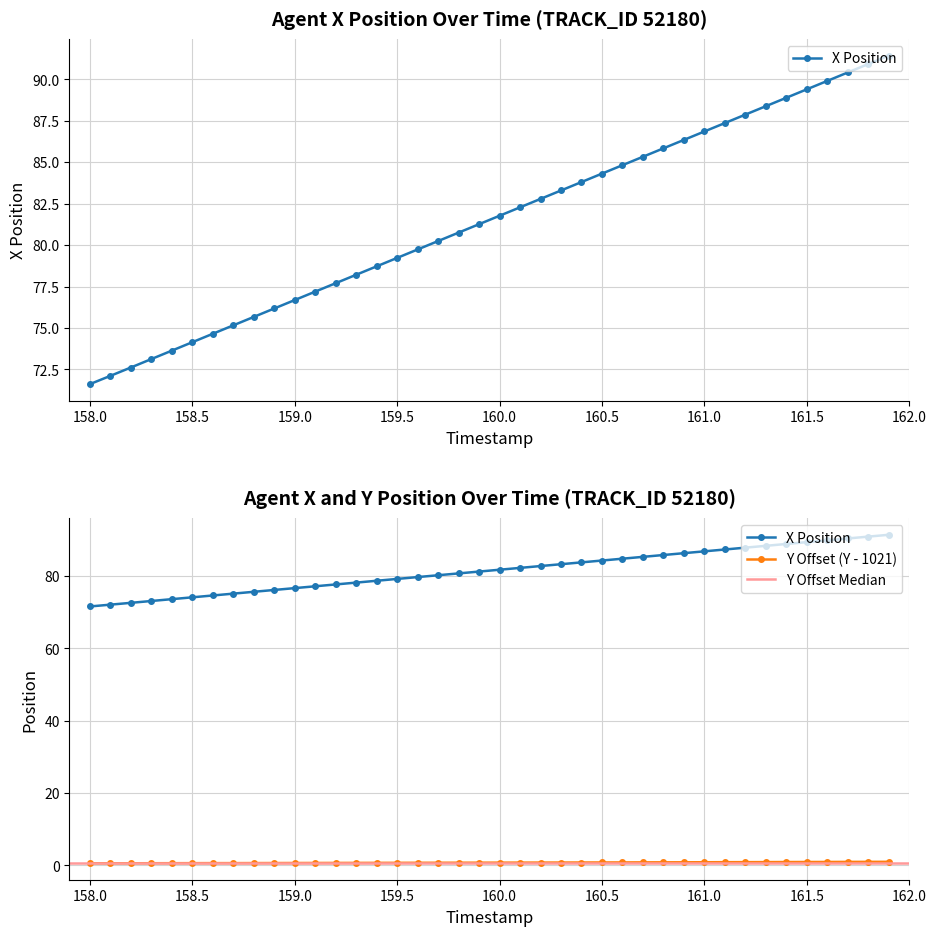

How many lines are shown in the chart?

2